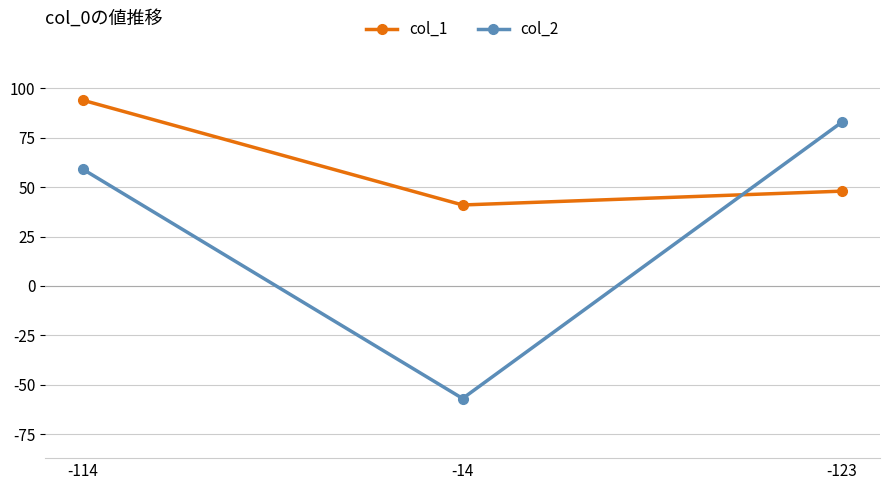

What is the approximate value of col_1 at -14?

41